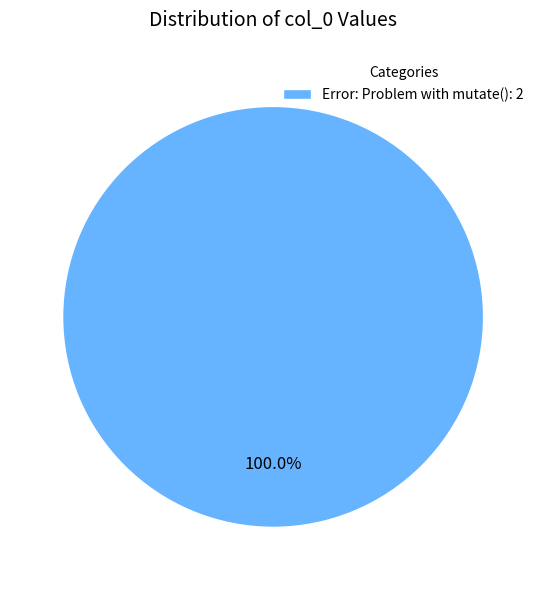

Is there a majority slice in this chart?

Yes